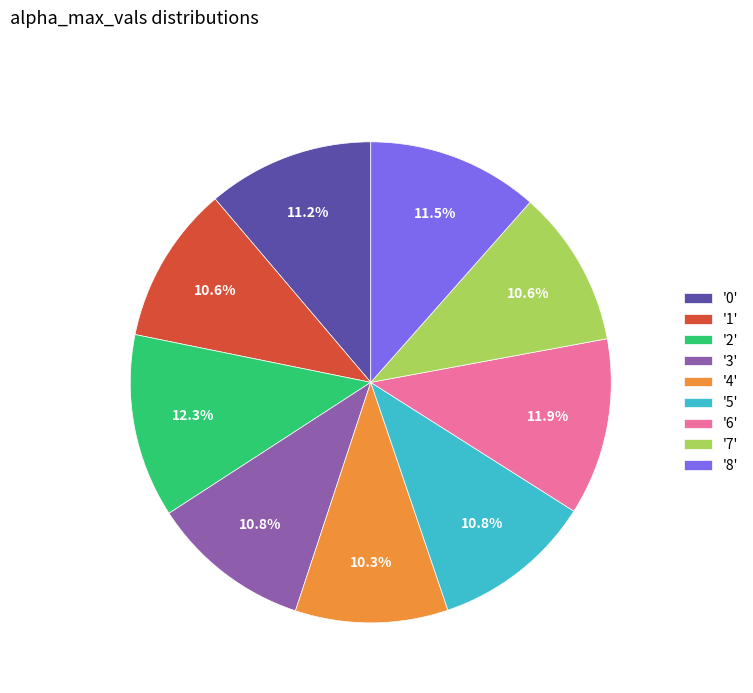

What percentage do '5' and '0' together represent?

22.0%